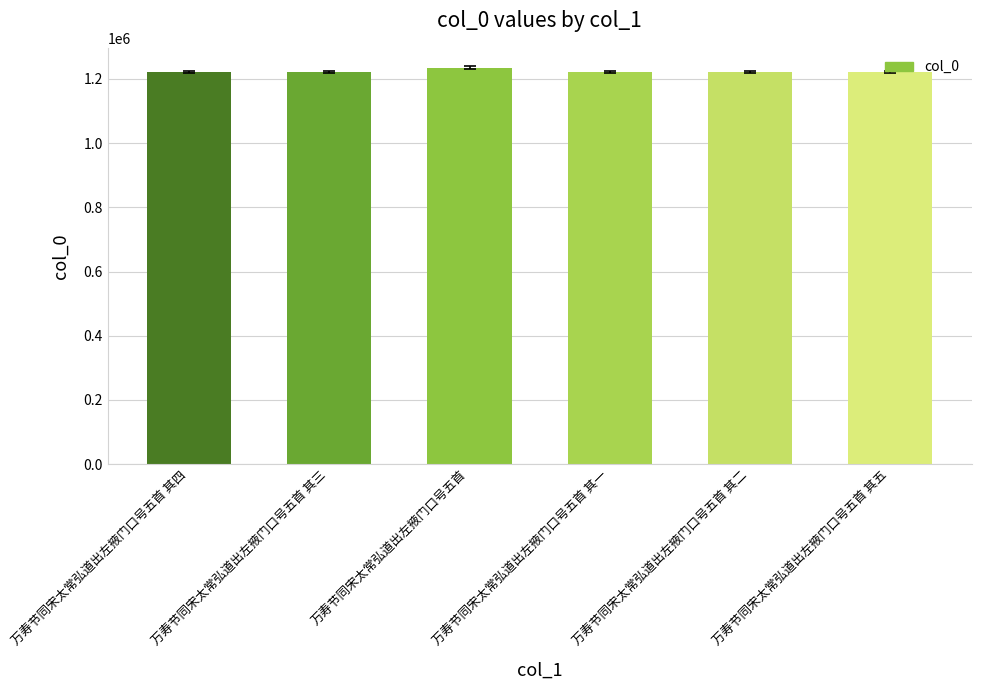

What is the smallest value displayed?

1222460